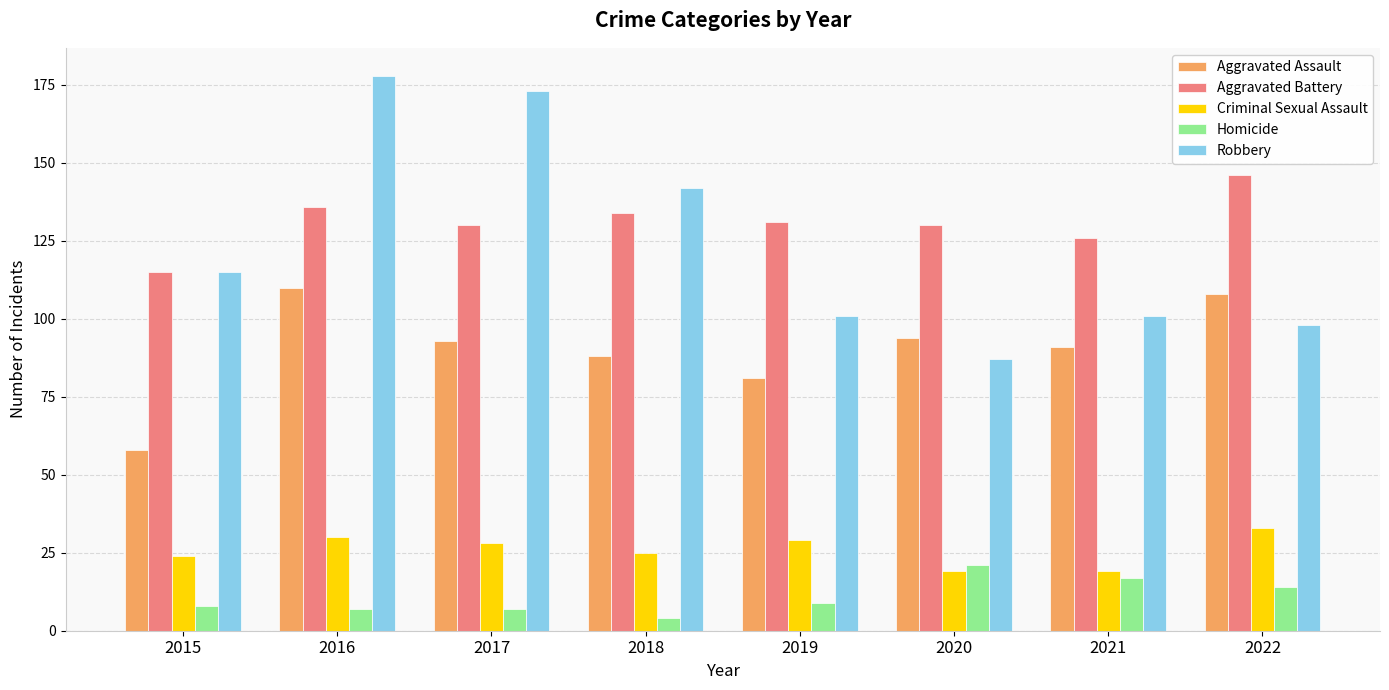

How many data points does each series have?

8